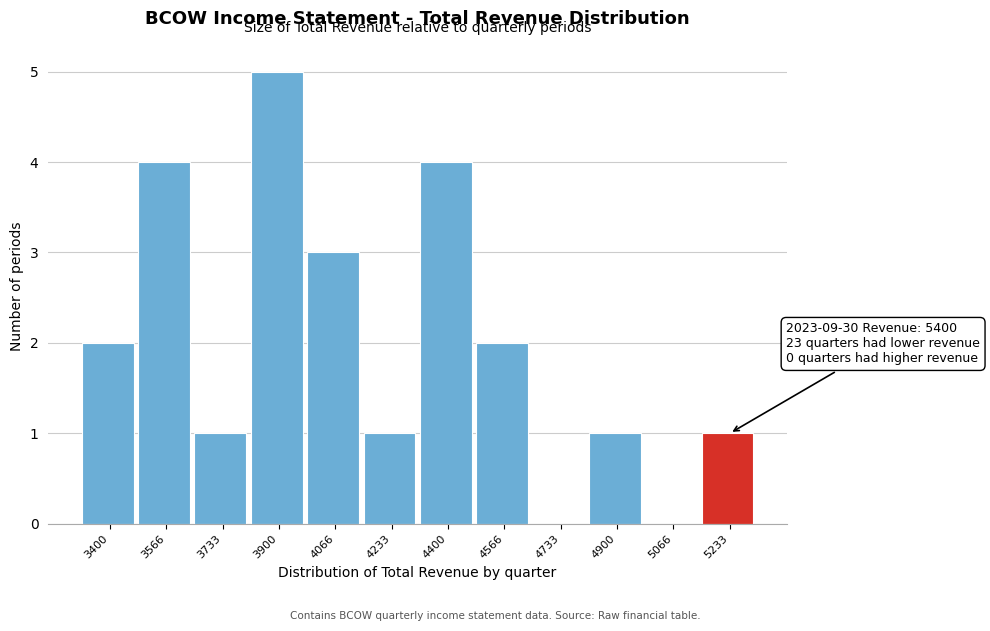

Reading right to left, extract all data points from this chart.

5233=1	5066=0	4900=1	4733=0	4566=2	4400=4	4233=1	4066=3	3900=5	3733=1	3566=4	3400=2